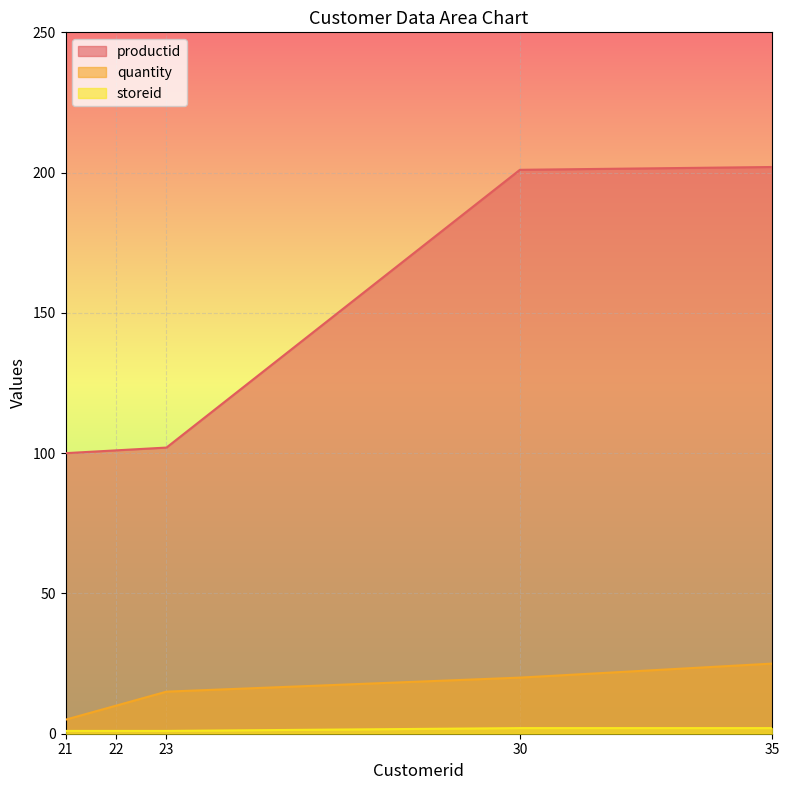

What is the total value across all series at 21?

106